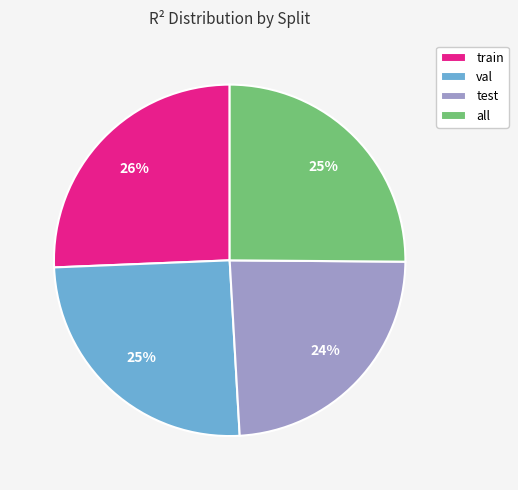

To the nearest percent, what is the average slice percentage?

25%